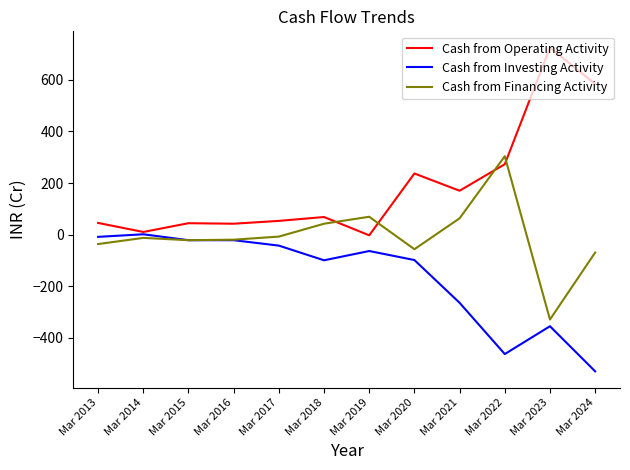

What is the maximum value for Cash from Operating Activity?

726